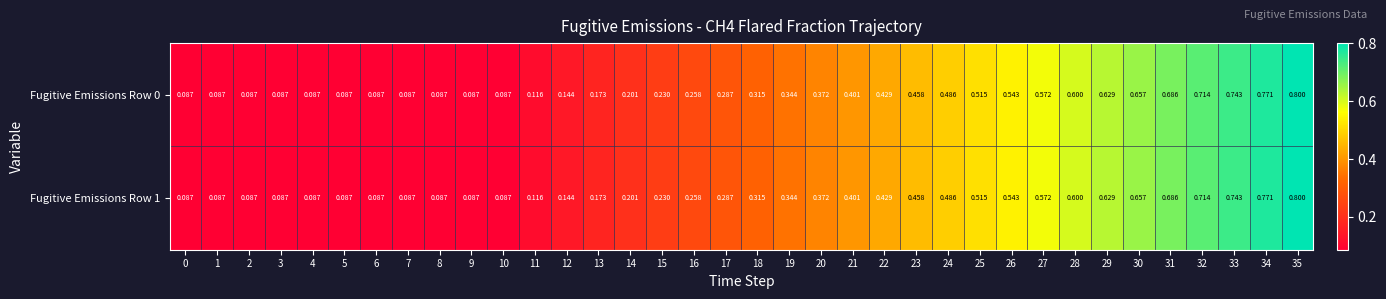

Is the value of Fugitive Emissions Row 0 at 31 greater than the value of Fugitive Emissions Row 1 at 20?

Yes